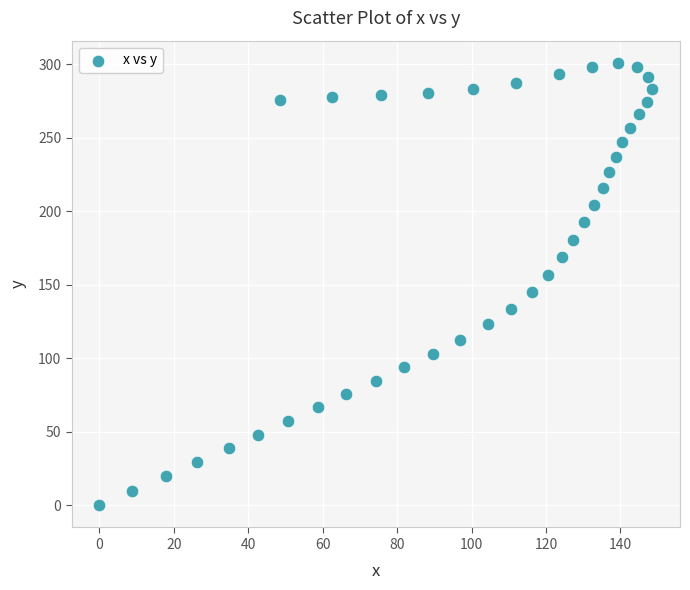

What is the range of X values (max minus min)?

148.6